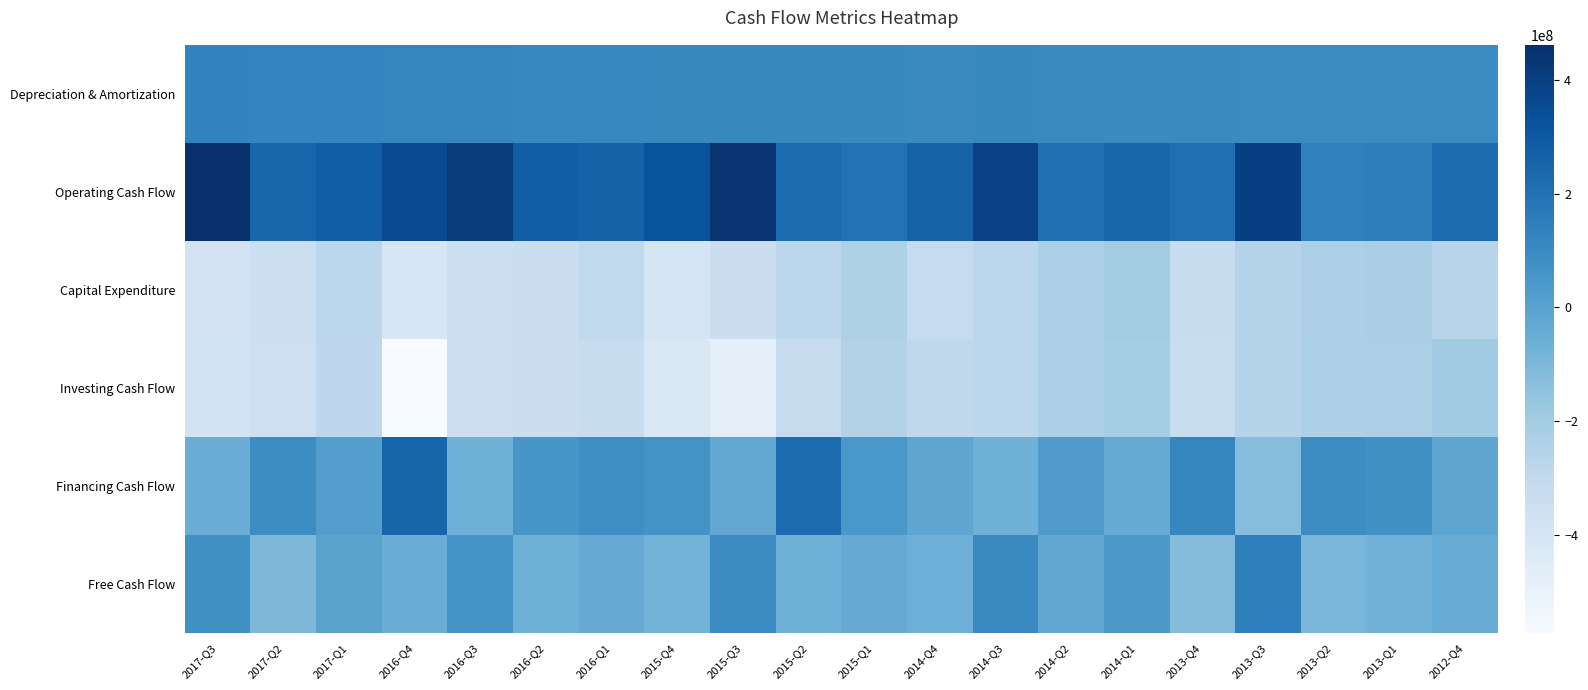

Between 2013-Q4 and 2013-Q2, which is larger?

2013-Q4